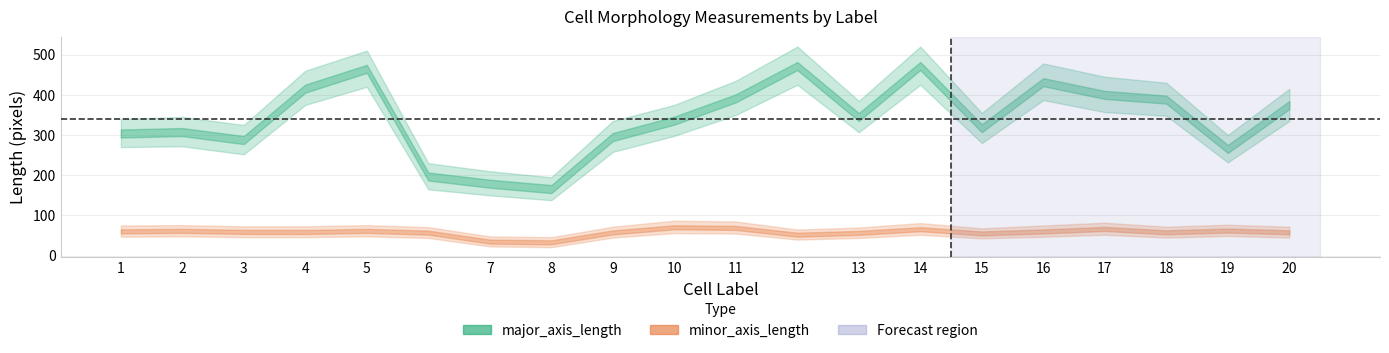

Rank the categories by minor_axis_length value from lowest to highest.

8, 7, 12, 15, 13, 6, 9, 18, 20, 4, 3, 16, 1, 5, 2, 19, 14, 17, 11, 10